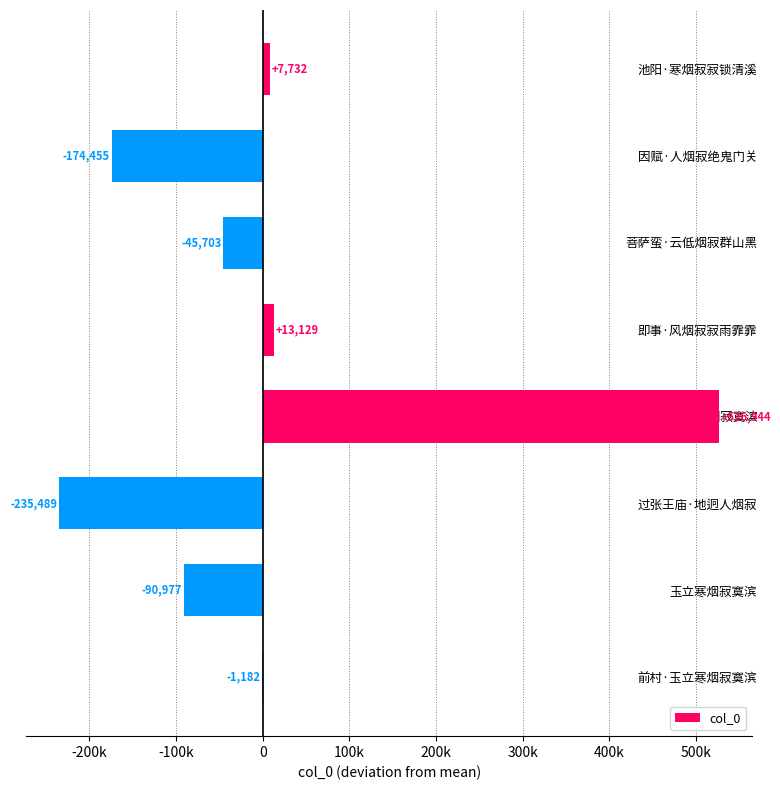

How many negative values are there?

5